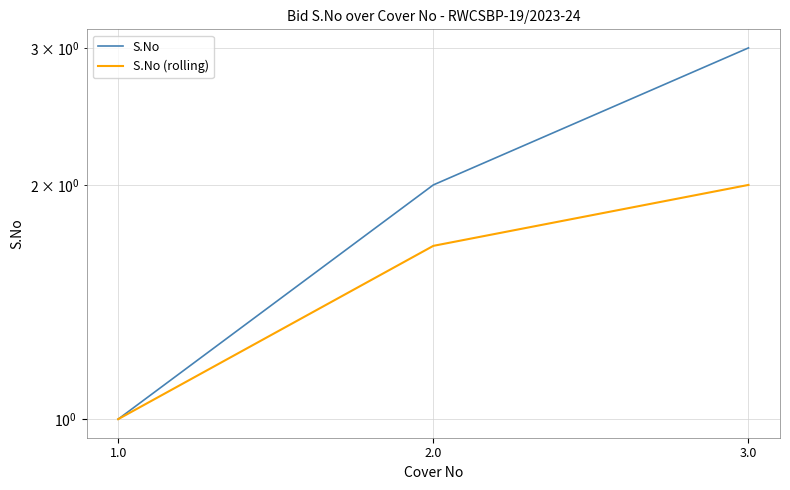

How many S.No values are between 1 and 3?

3